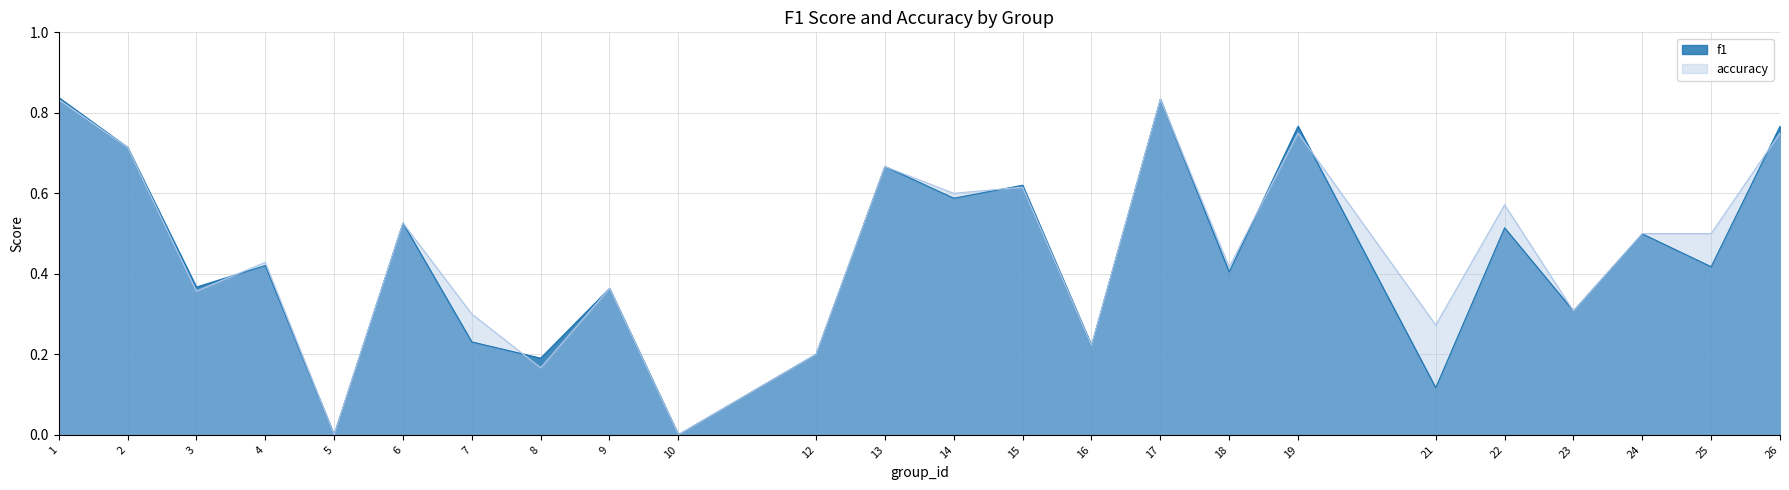

What is the maximum value shown in the chart?

0.8